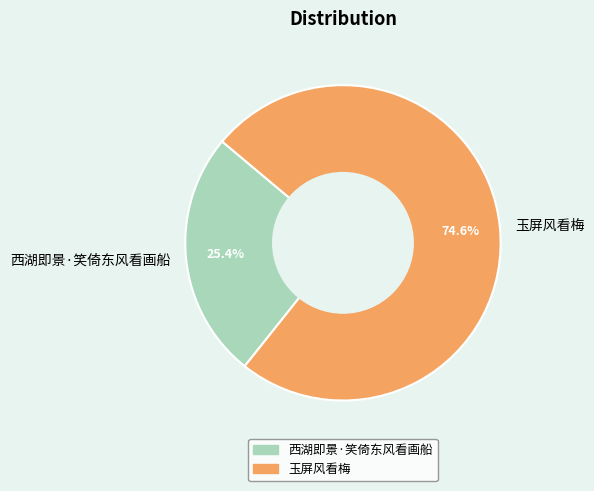

Count the number of slices in the pie.

2